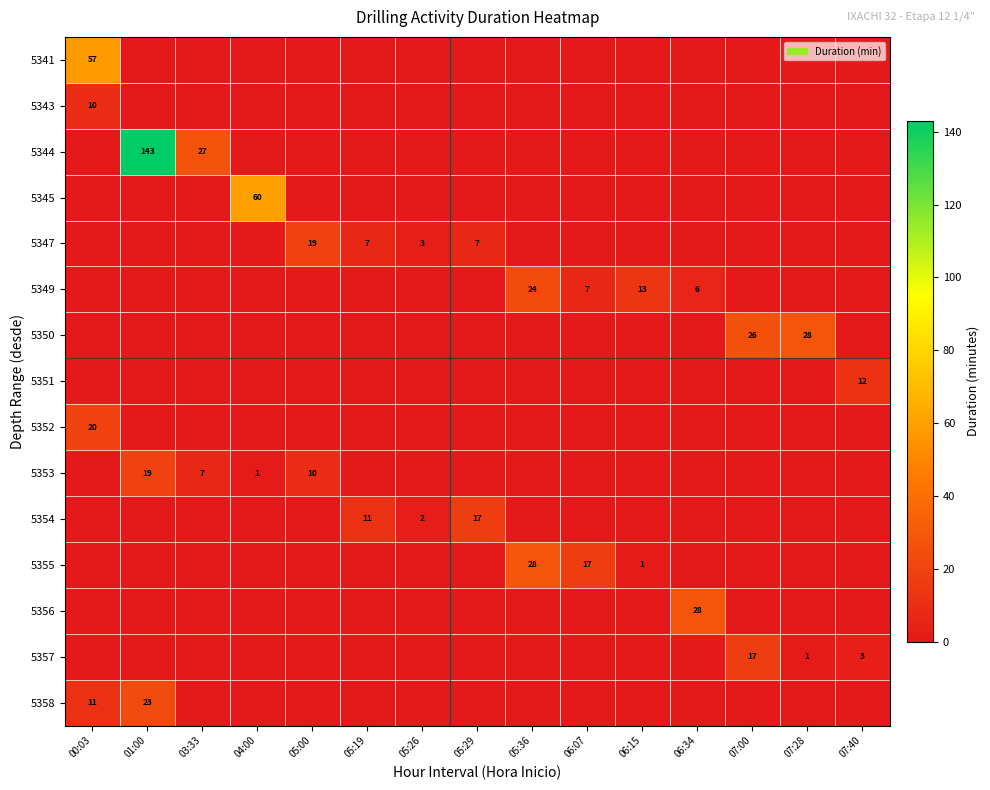

At how many categories does at least one series exceed 133?

1